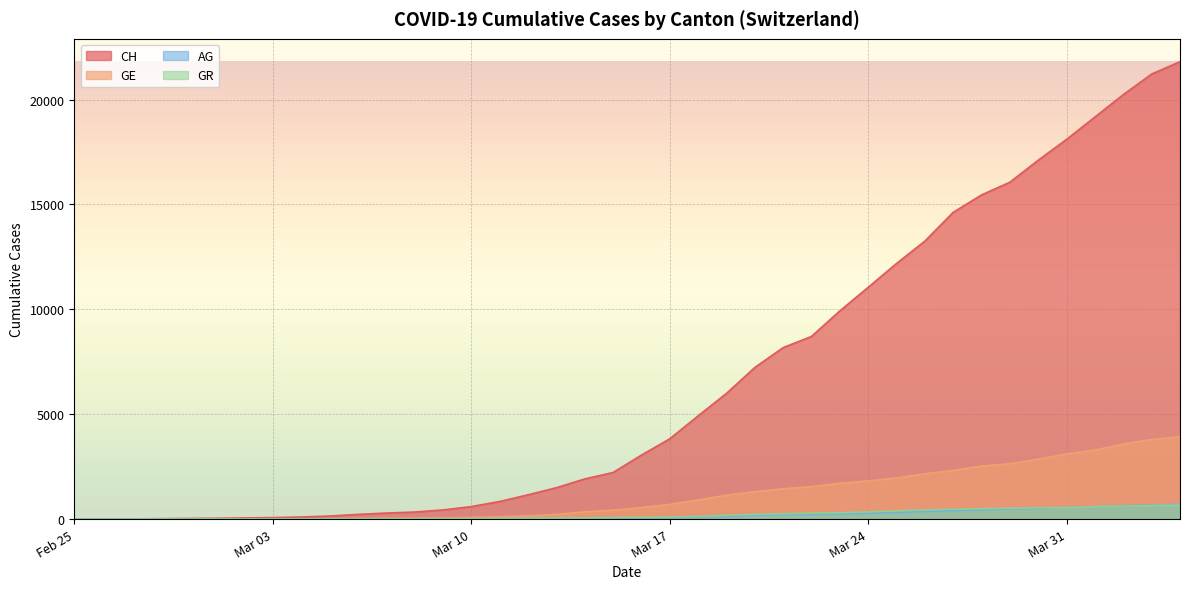

At how many categories does at least one series exceed 1726?

22